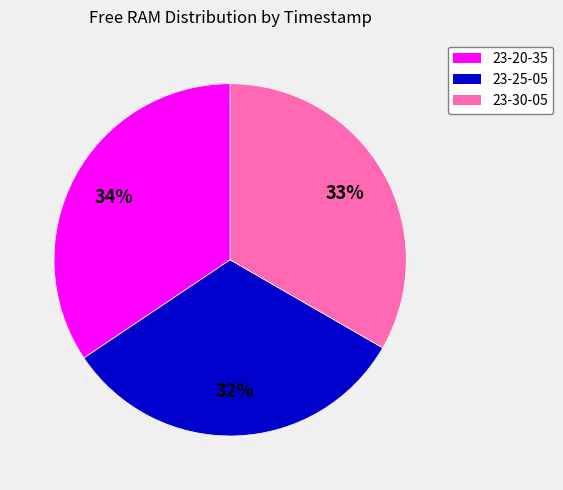

Rank the categories by value from highest to lowest.

23-20-35, 23-30-05, 23-25-05